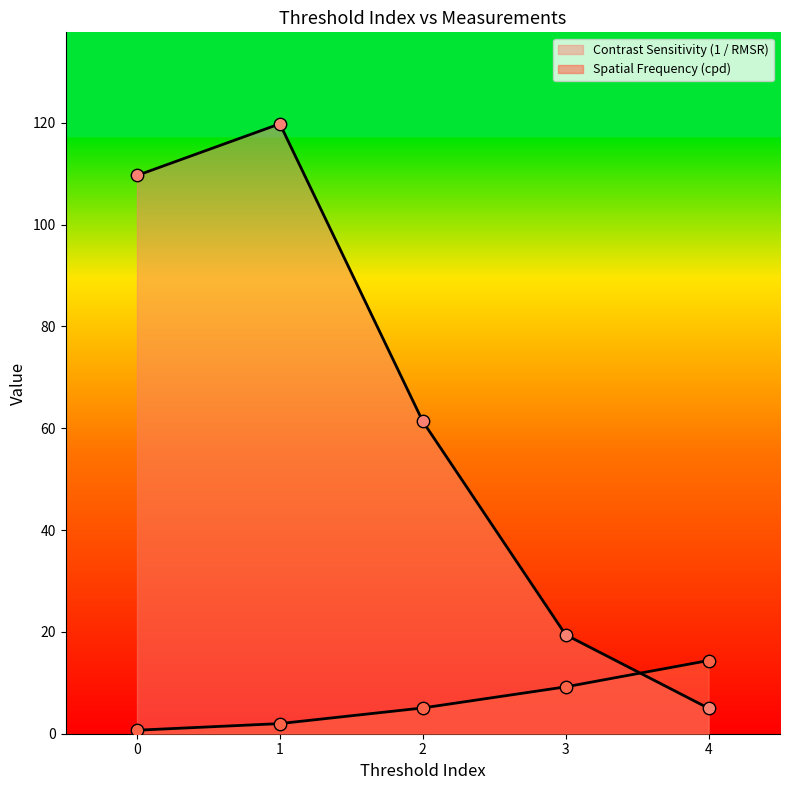

Which series has the largest total across all categories?

Contrast Sensitivity (1 / RMSR)